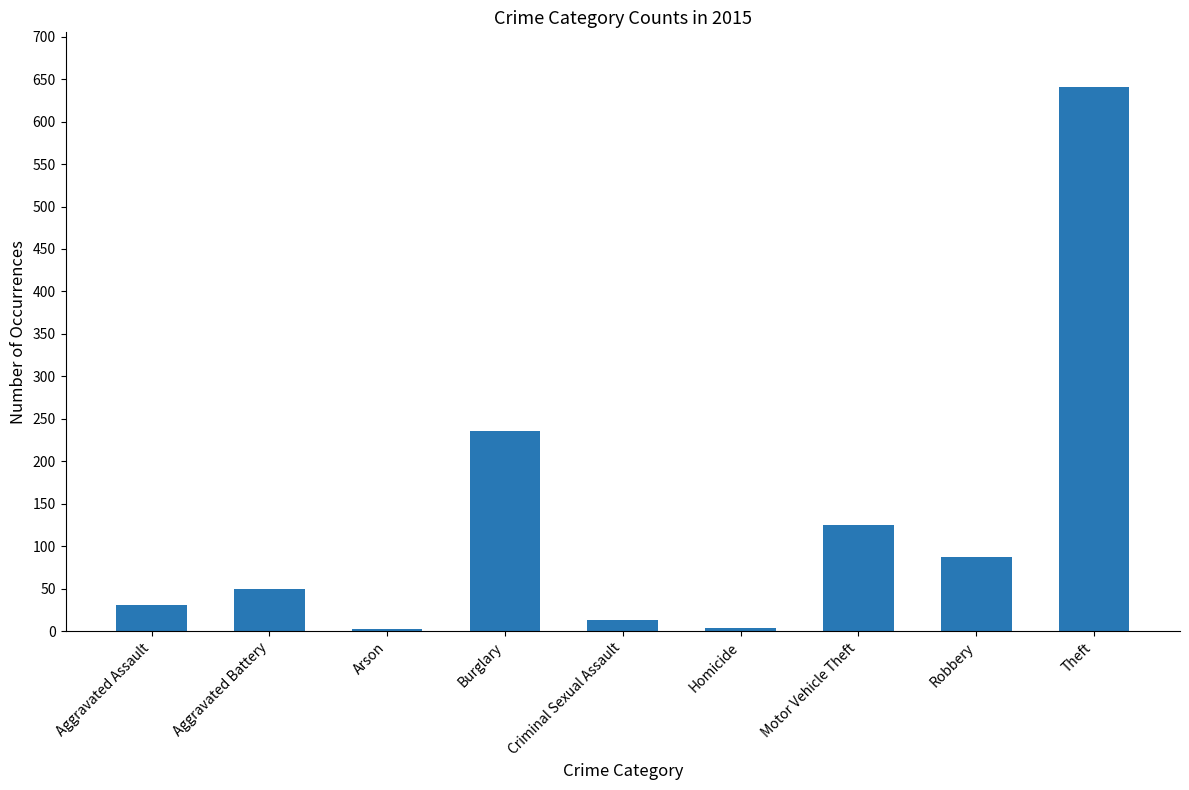

Is it true that the value at Criminal Sexual Assault is 13?

True